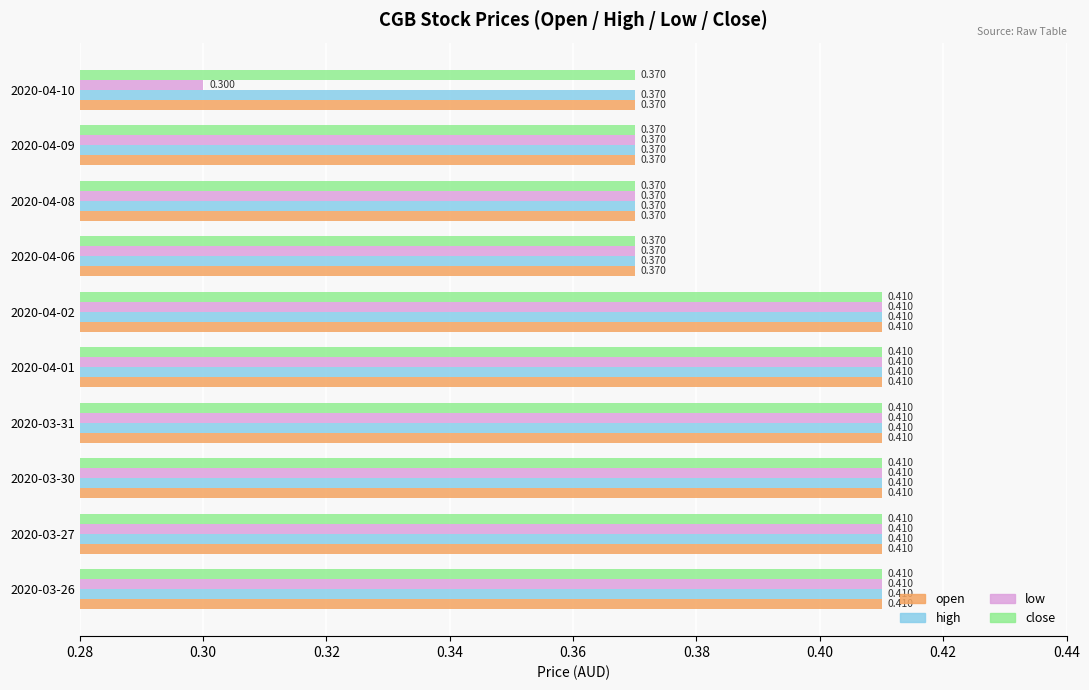

Which series has the largest range (max minus min)?

low